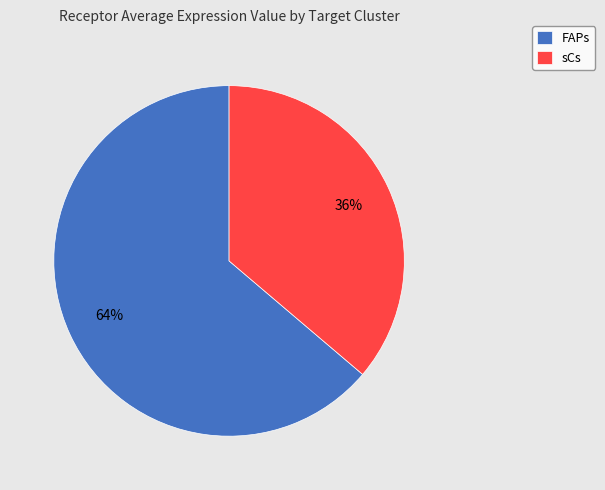

Is it true that sCs is 36% of the pie?

True